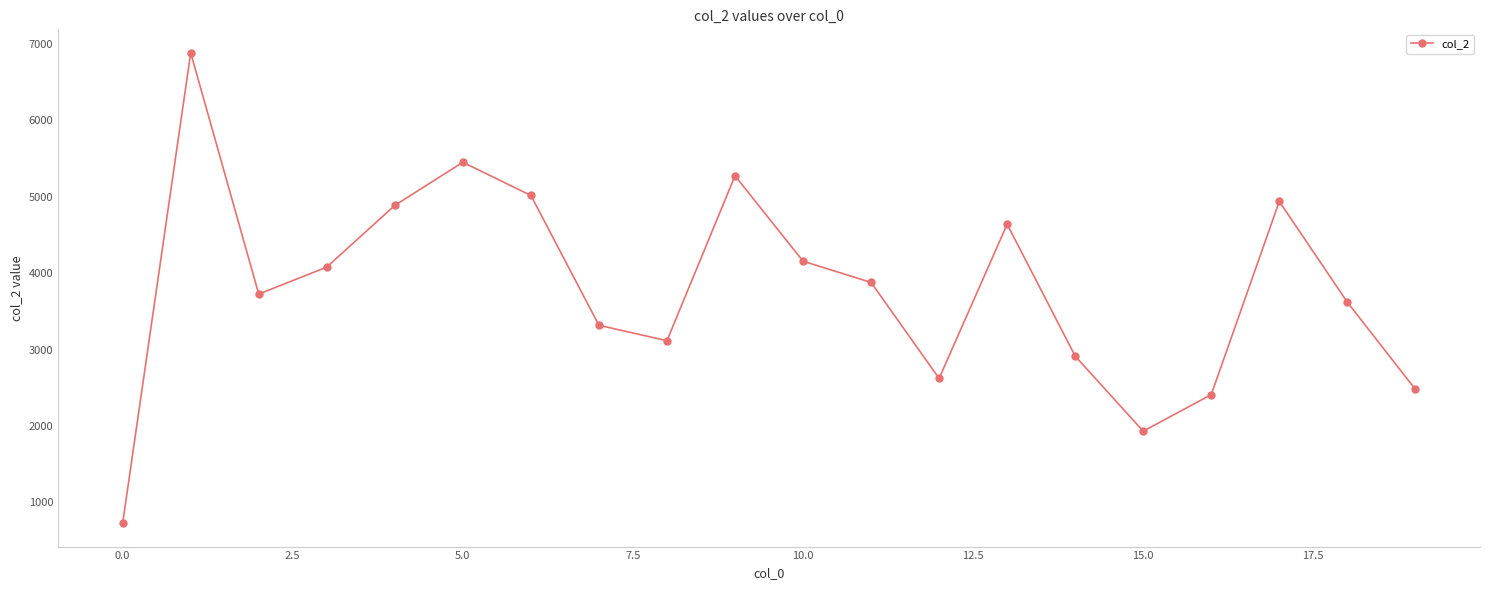

What is the difference between the second highest and minimum values?

4724